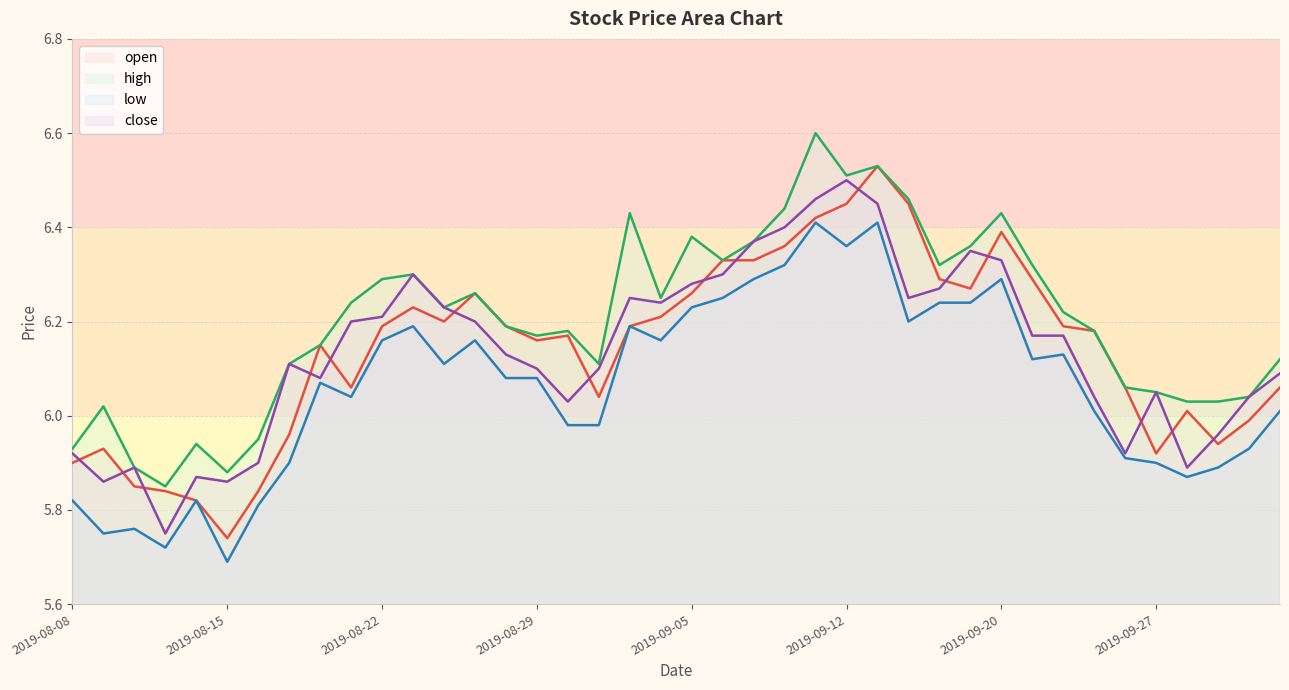

What is the maximum value for low?

6.4